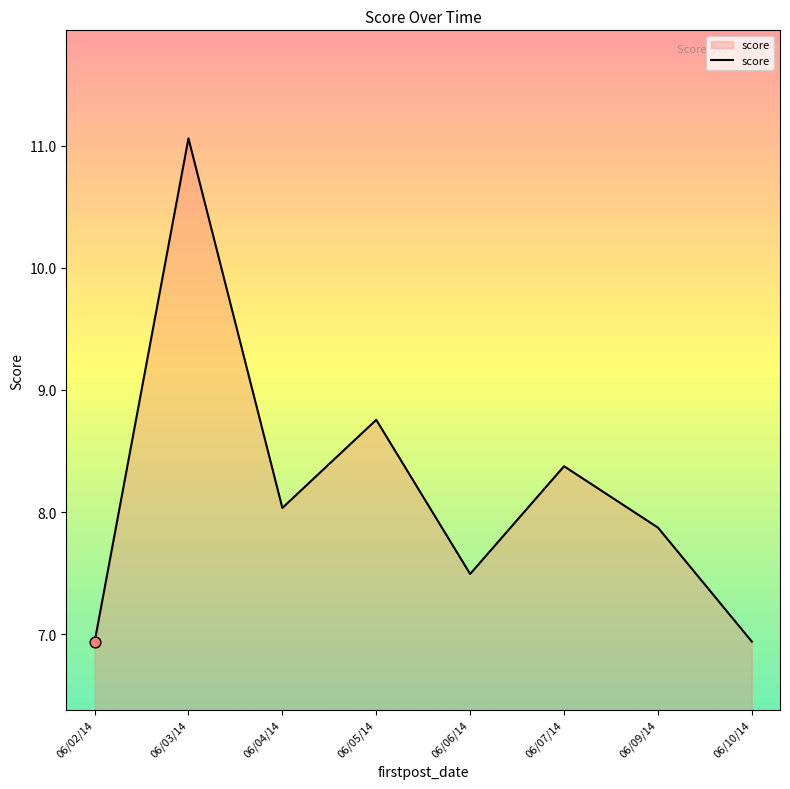

Which has a higher value, 06/02/14 or 06/09/14?

06/09/14